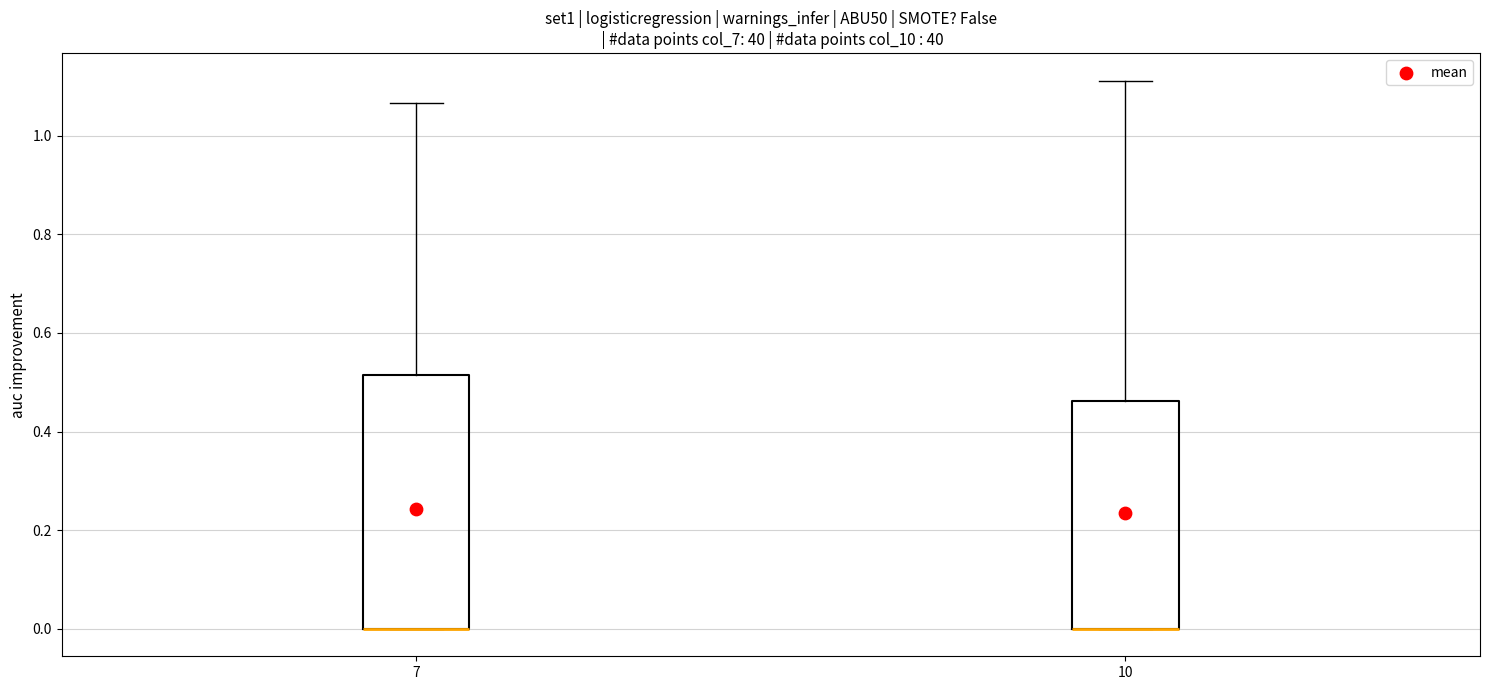

Which box is the tallest, from its lower edge to its upper edge?

7